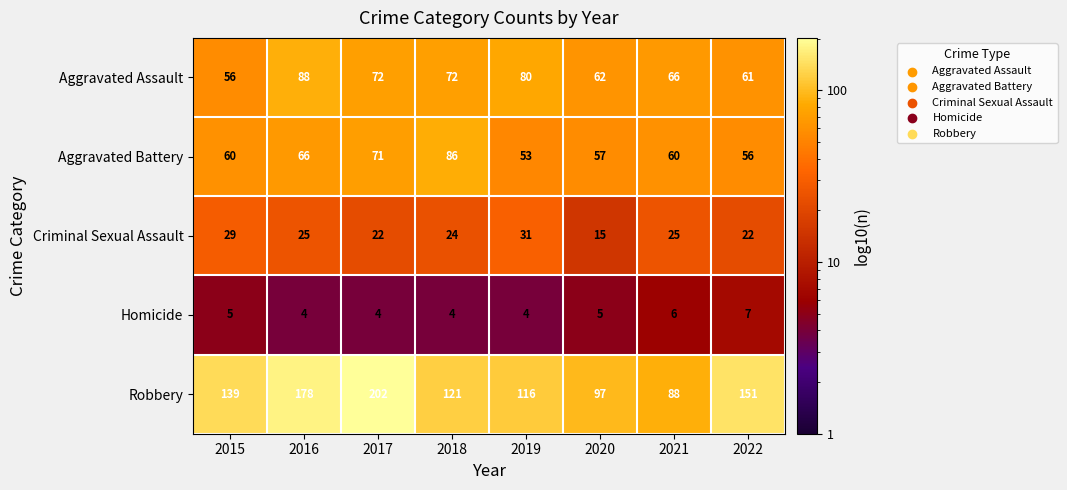

What is the difference between the highest and lowest values at 2017?

198